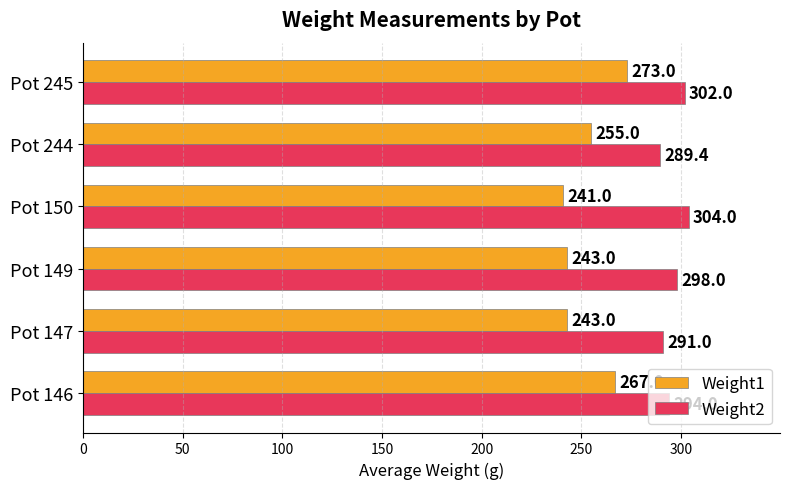

At how many categories does at least one series exceed 282?

6